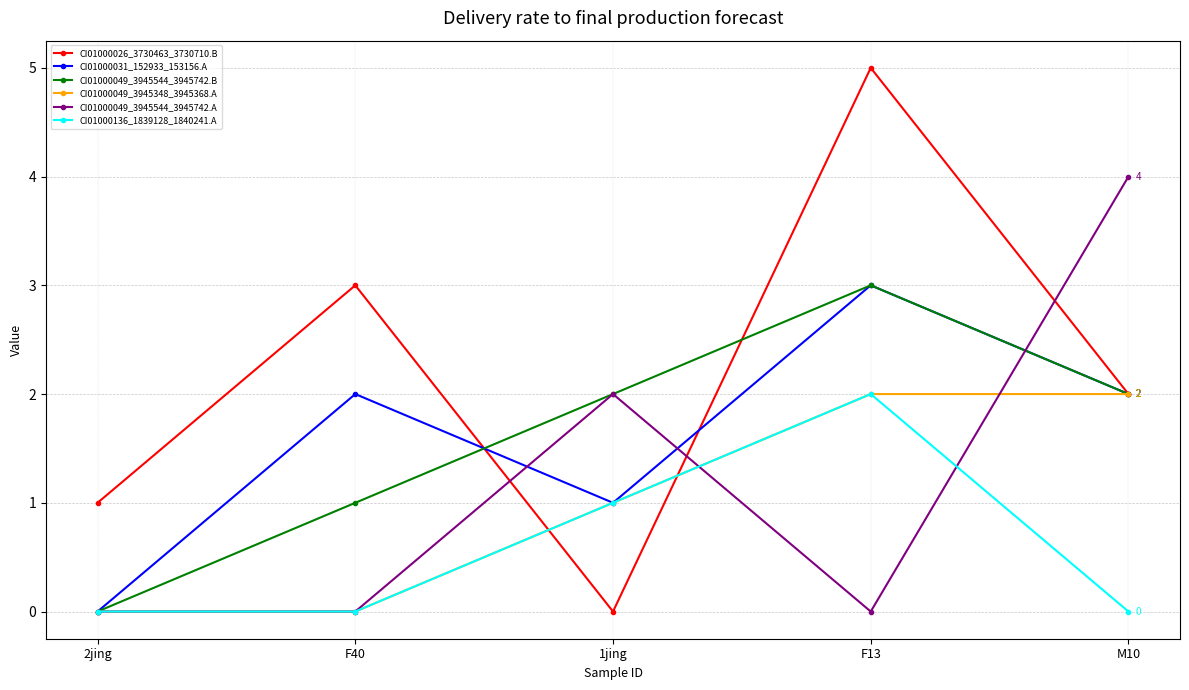

Is this an area chart (filled region under the line)?

No